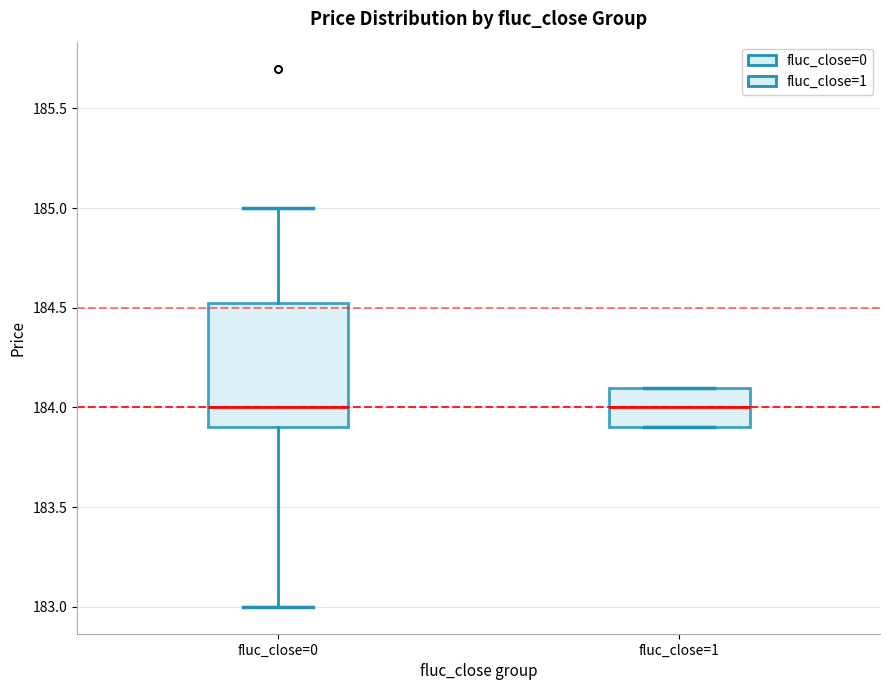

Comparing the boxes themselves (not the whiskers), which one is the tallest?

fluc_close=0